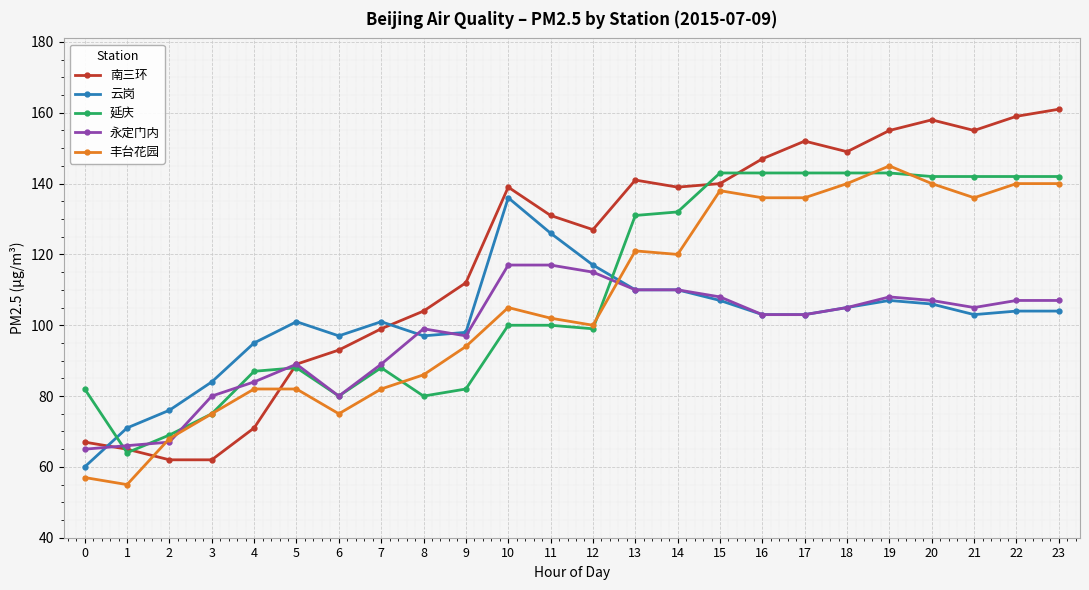

How many intersections are there between 云岗 and 丰台花园?

1